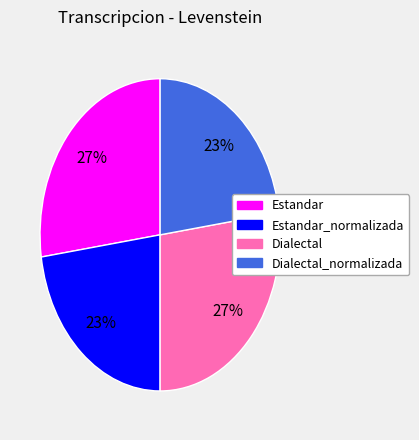

How many slices are in this pie chart?

4